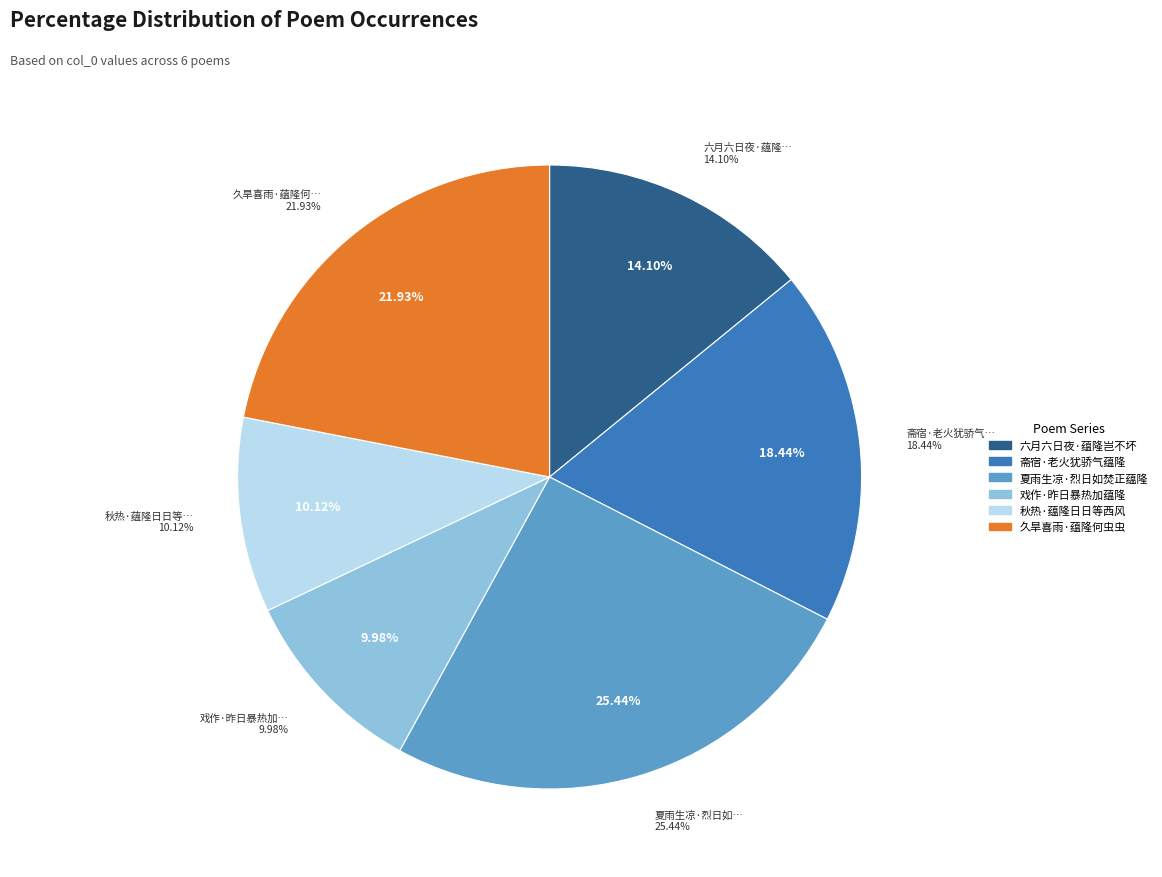

Is it true that 久旱喜雨·蕴隆何虫虫 is 22% of the pie?

True